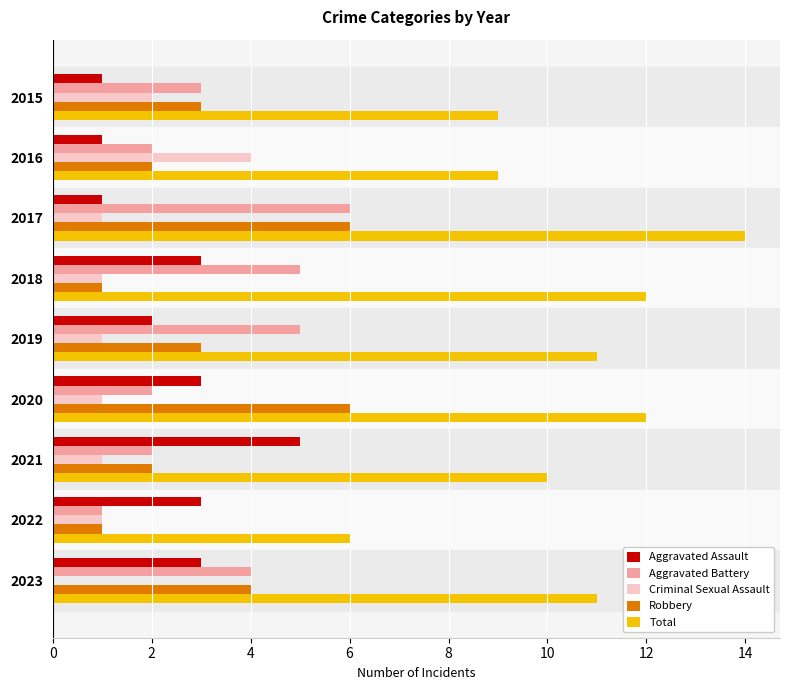

Is the value of Total at 2015 greater than the value of Aggravated Battery at 2017?

Yes